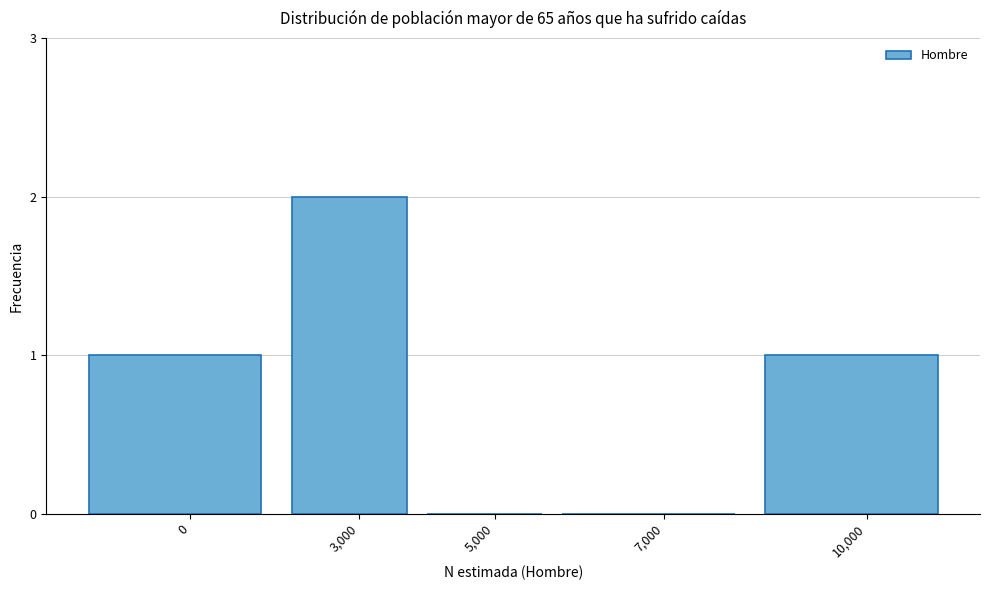

Reading right to left, what are all the values shown in this chart?

10,000=1	7,000=0	5,000=0	3,000=2	0=1